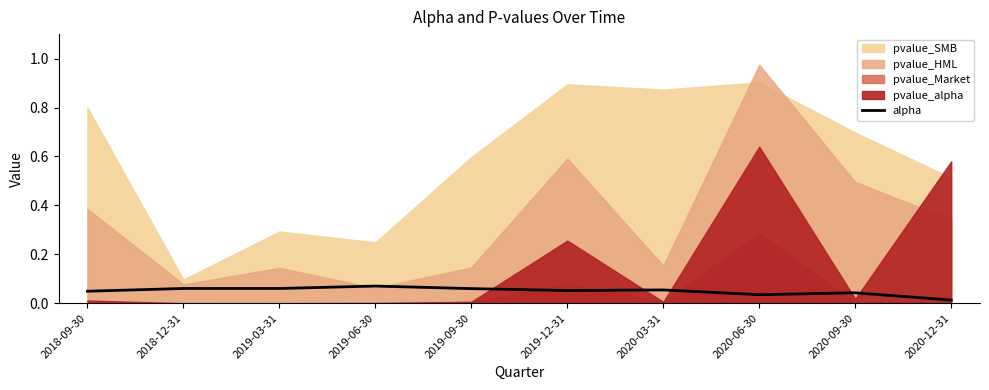

What is the label of the 8th point from the left?

2020-06-30